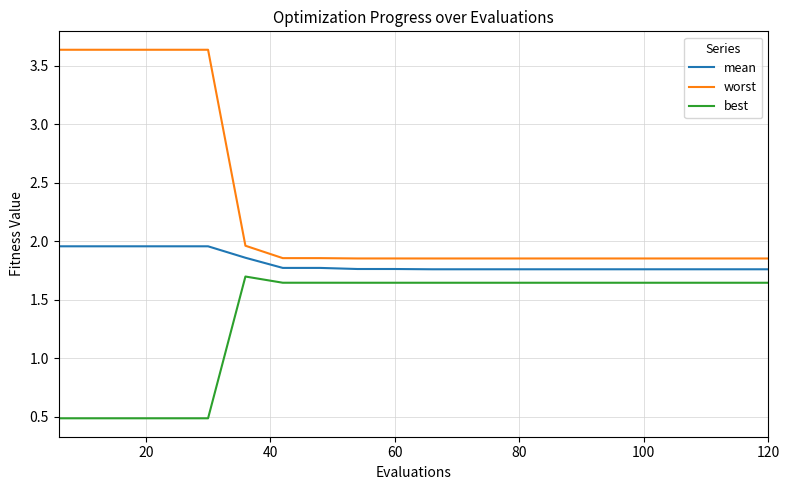

Rank the series by their average value, from lowest to highest.

best, mean, worst